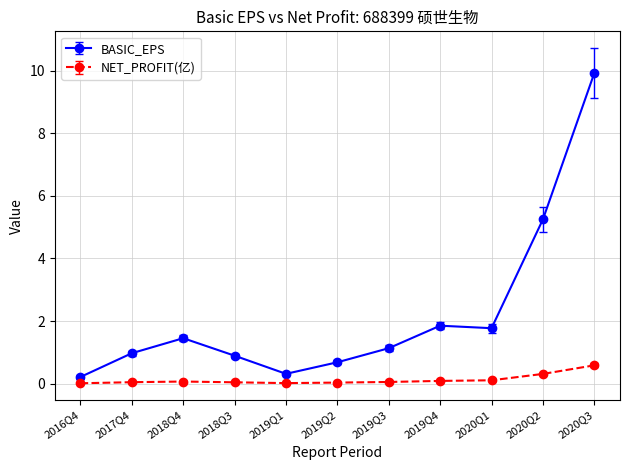

How many lines are shown in the chart?

2